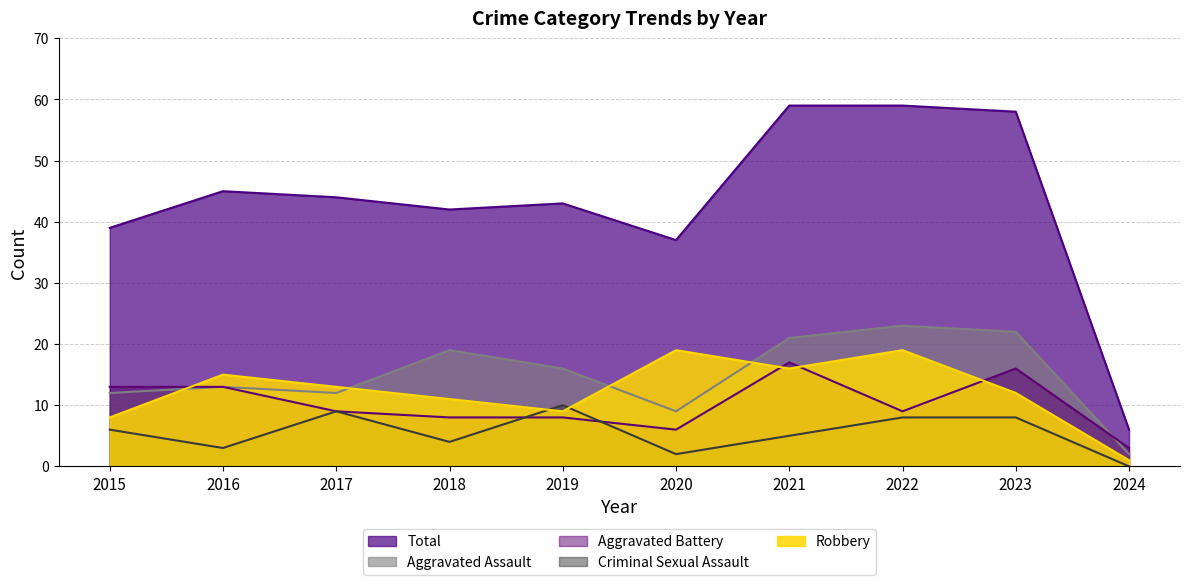

What is the average value of the Aggravated Assault series?

15